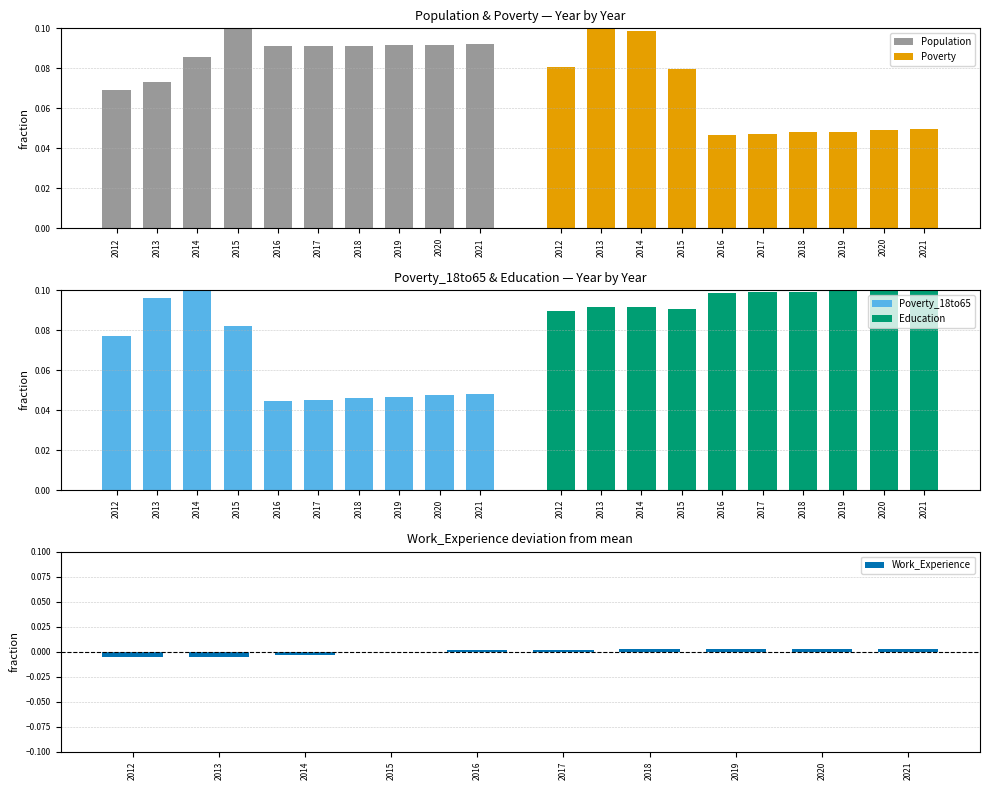

The value of Population at 2018 is 0.1. True or false?

True